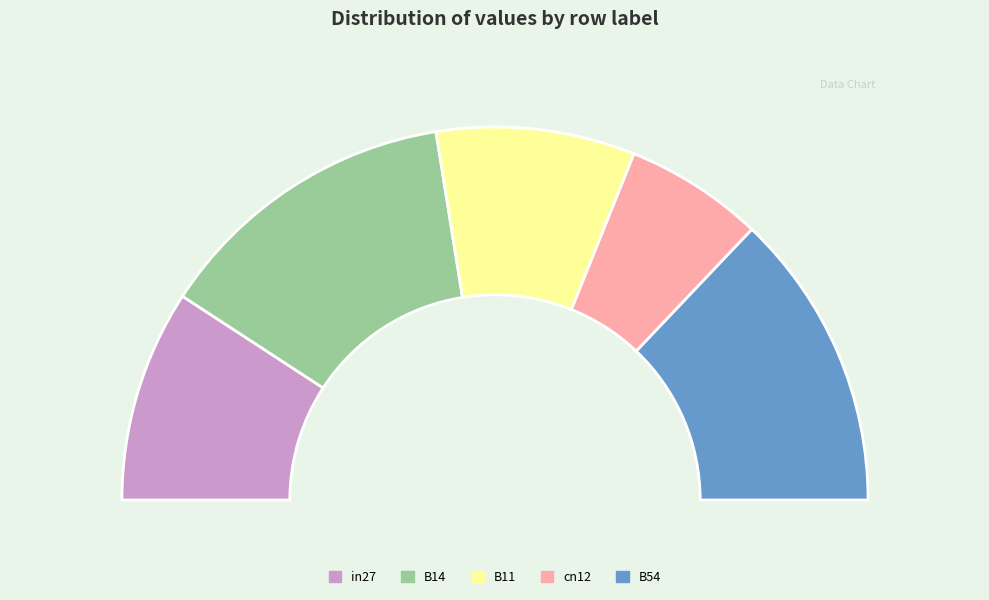

Is there any slice that represents more than half of the pie?

No